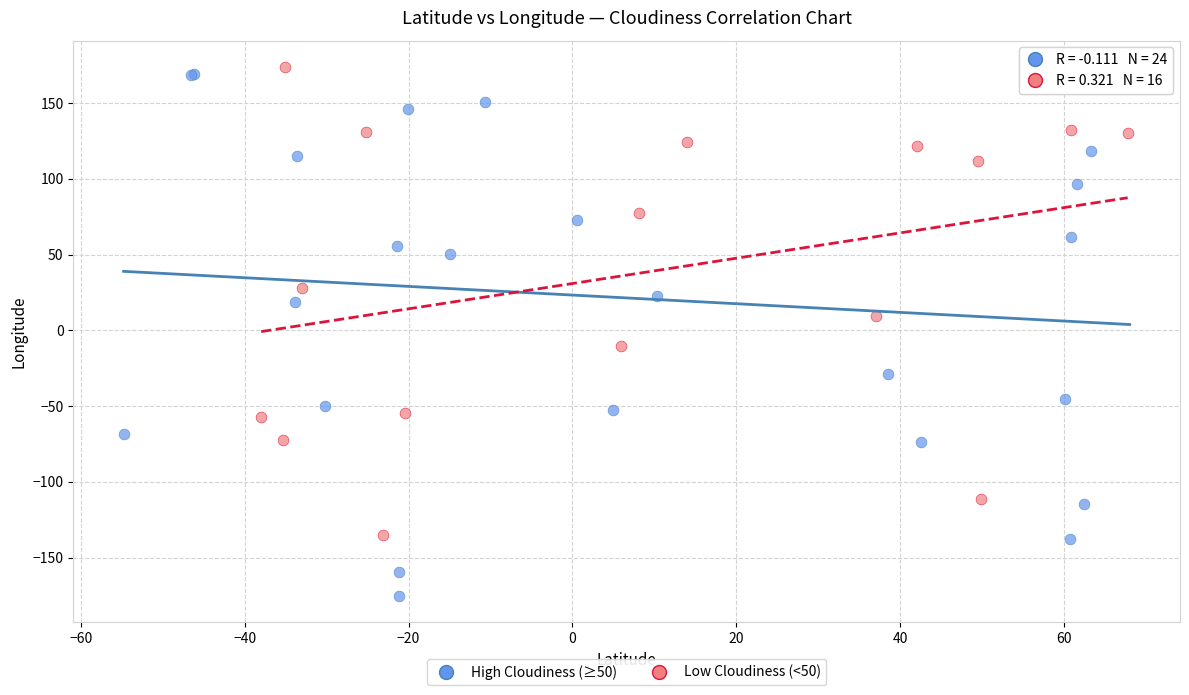

Which series has the widest spread of Y values?

High Cloudiness (≥50)